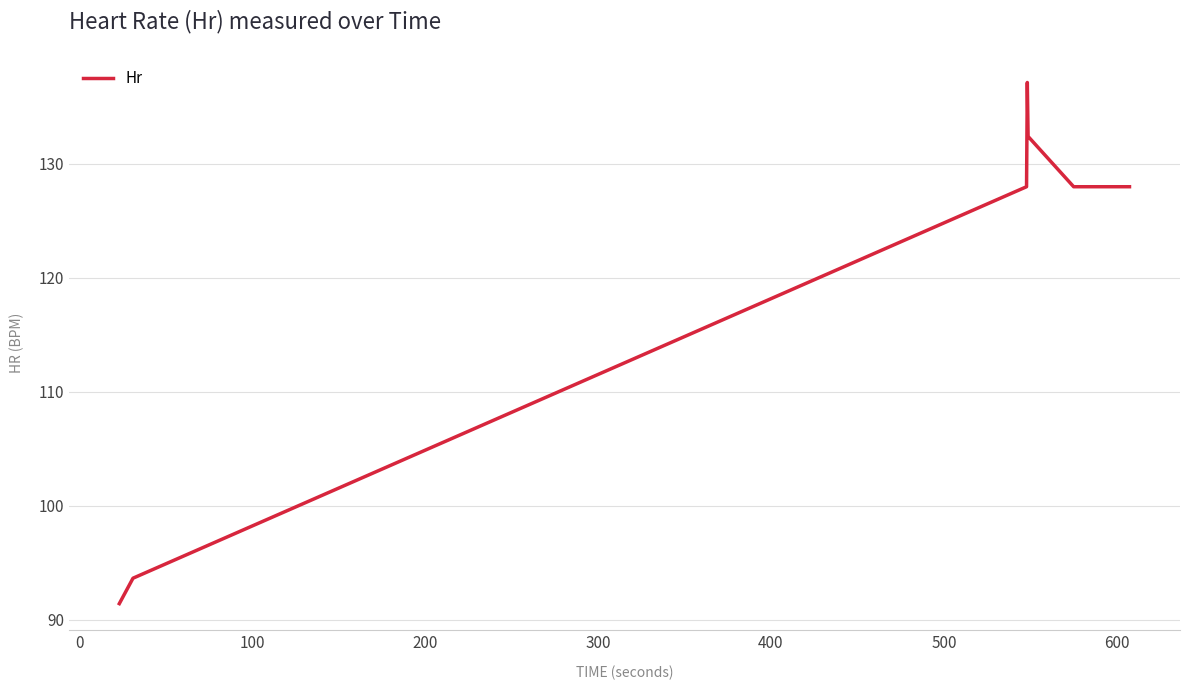

What is the average value?

120.8